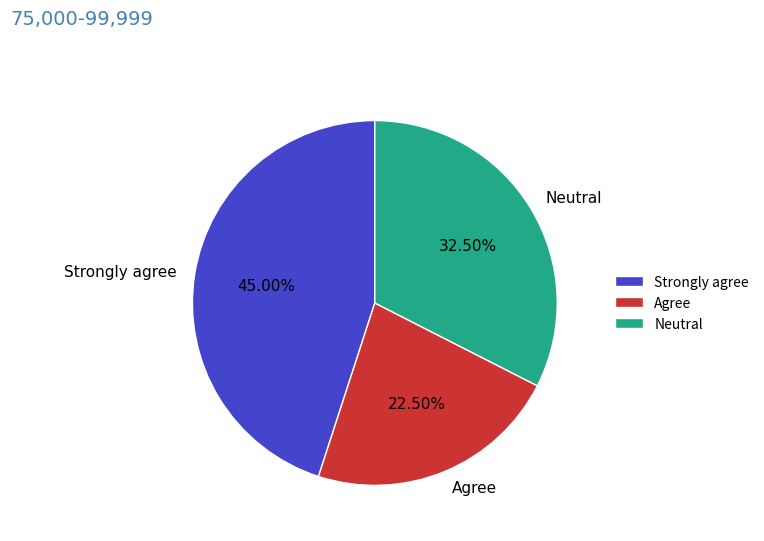

Does Agree account for over 50% of the chart?

No